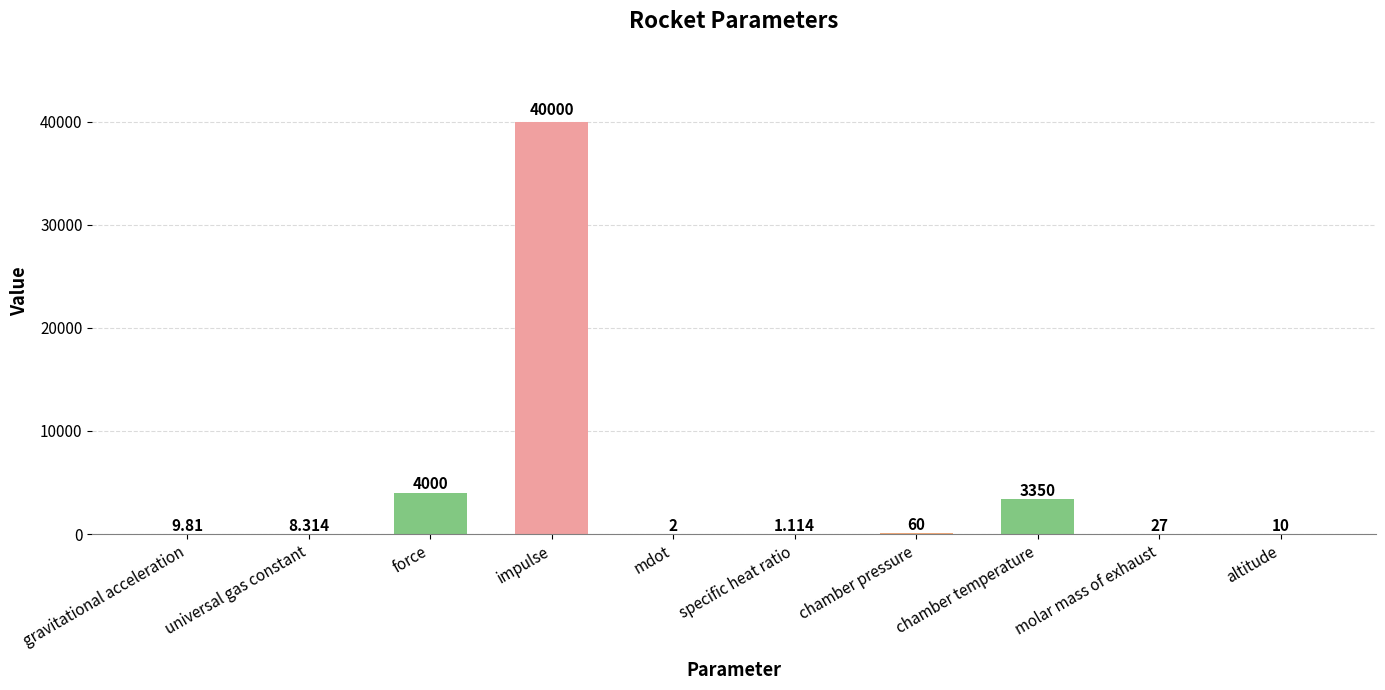

Which category has the highest value across all series?

impulse